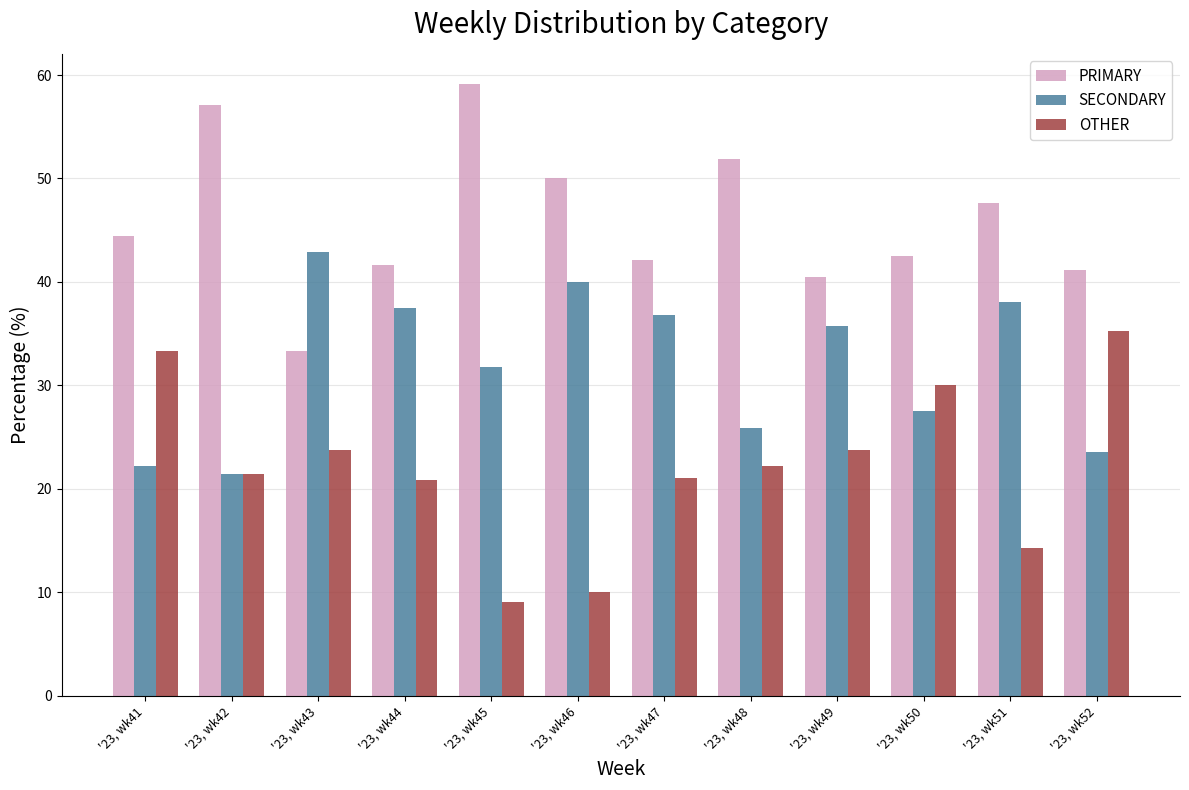

What is the difference between the maximum and minimum values in the PRIMARY series?

25.8